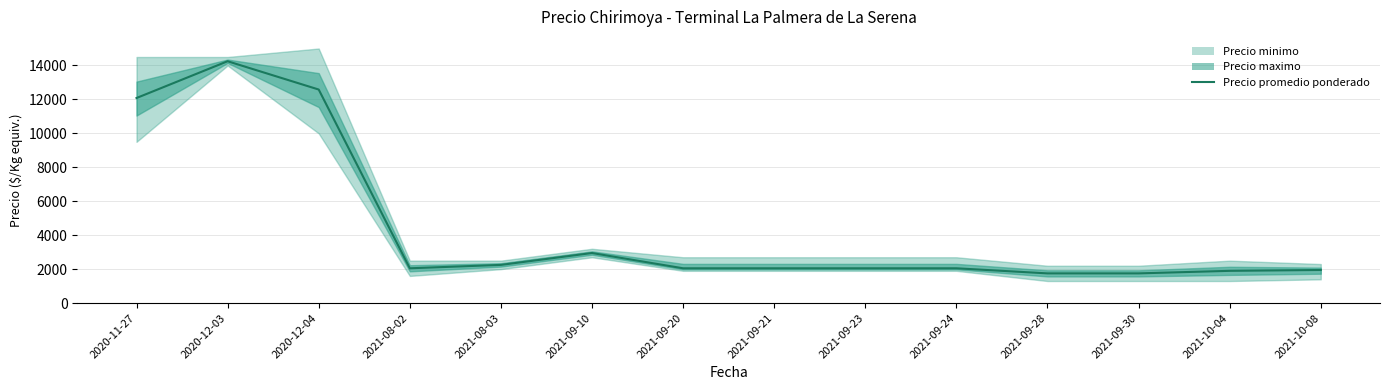

What is the smallest value displayed?

1750